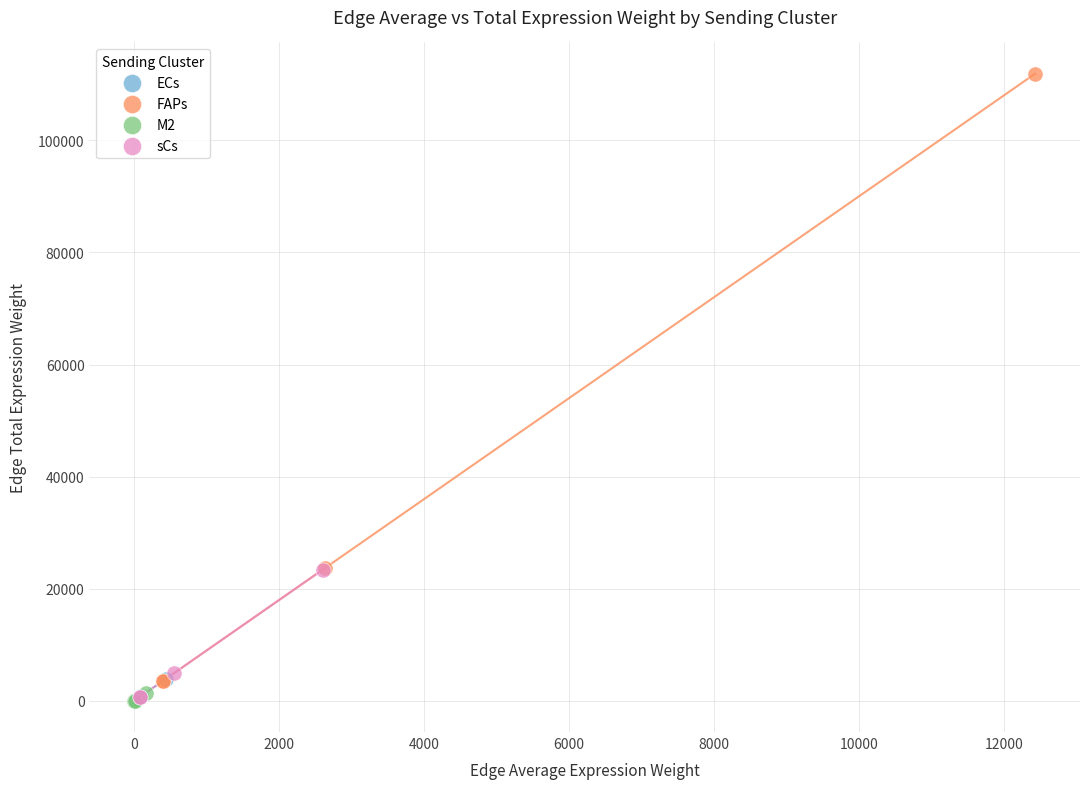

Which series has the largest Y range (max minus min)?

FAPs